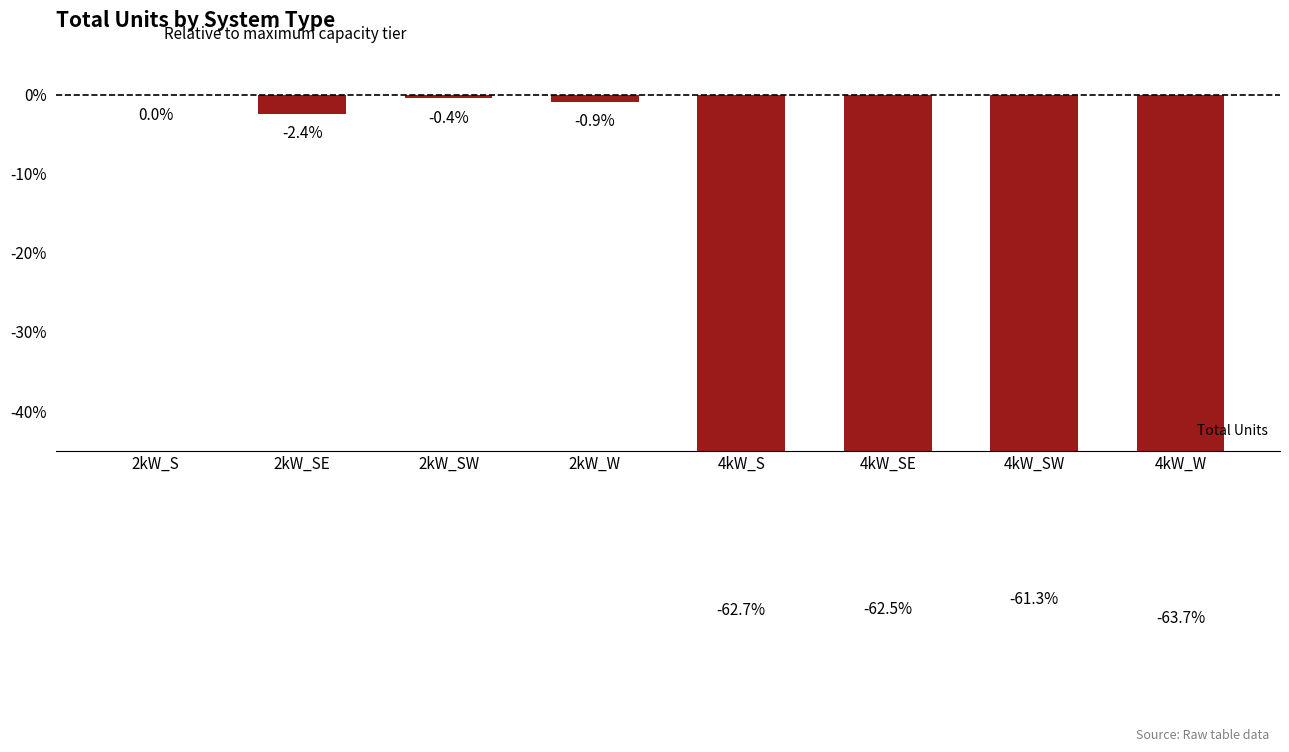

What is the smallest value displayed?

-63.7